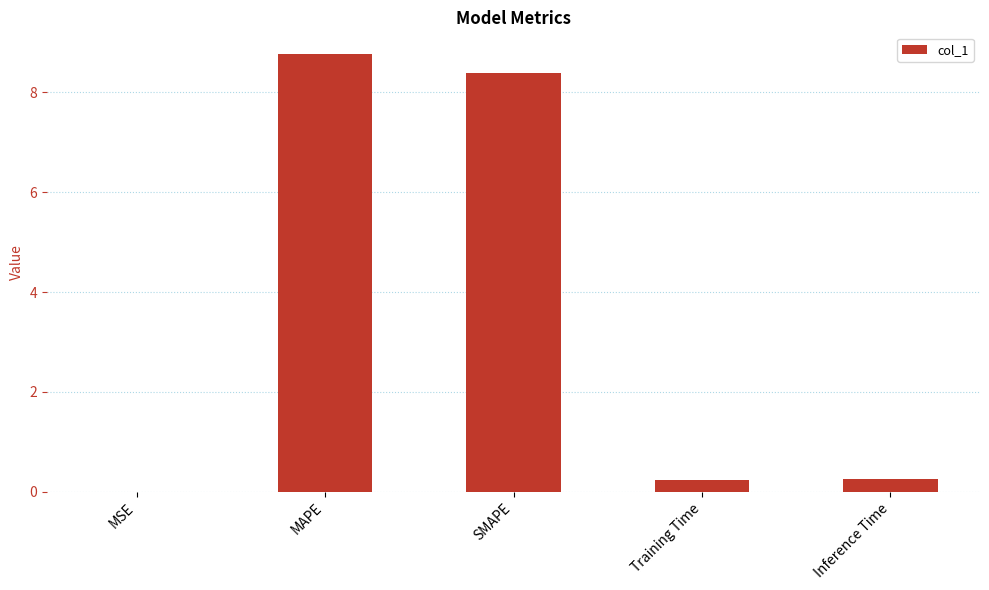

Are the bars horizontal?

No